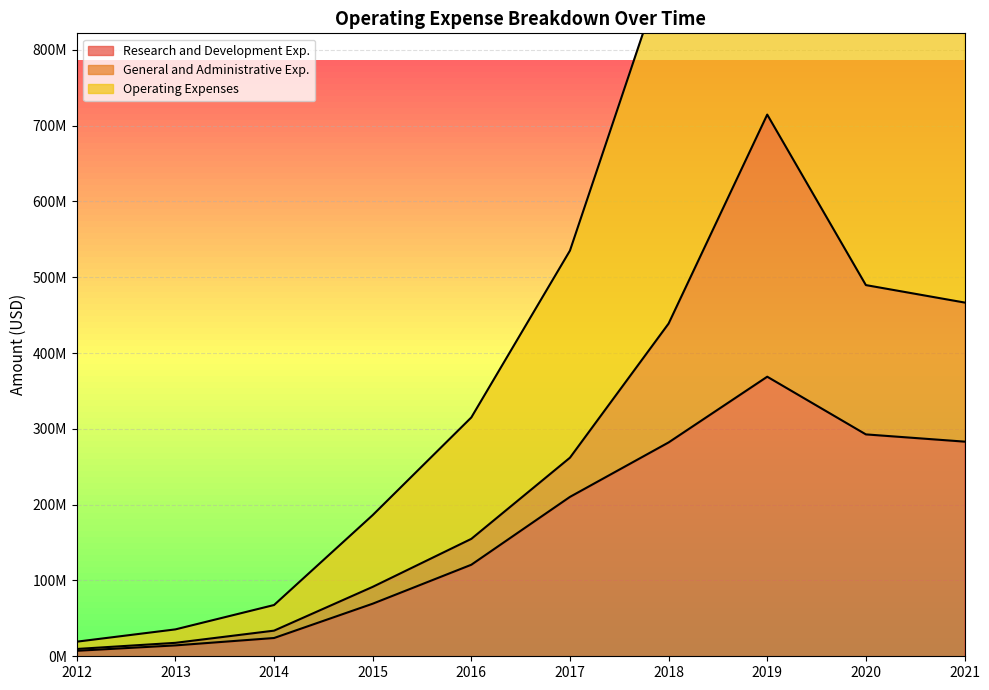

What is the average value of the Research and Development Exp. series?

167287800